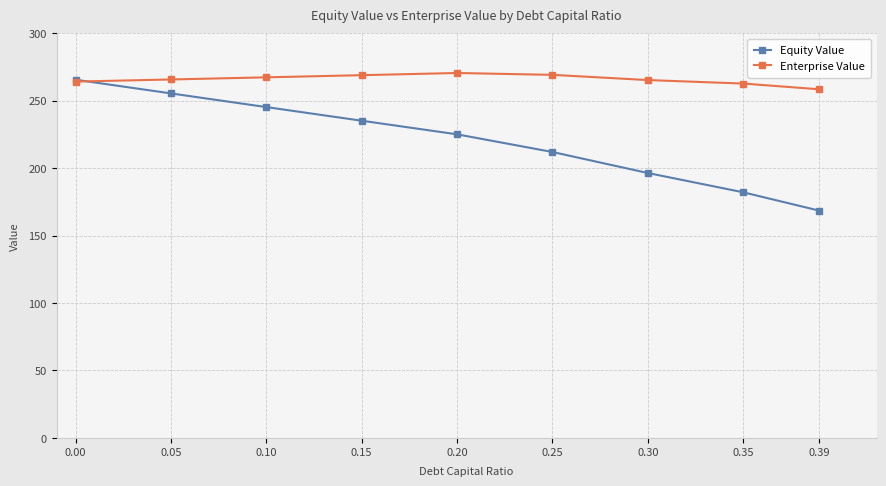

Is this an area chart (filled region under the line)?

No